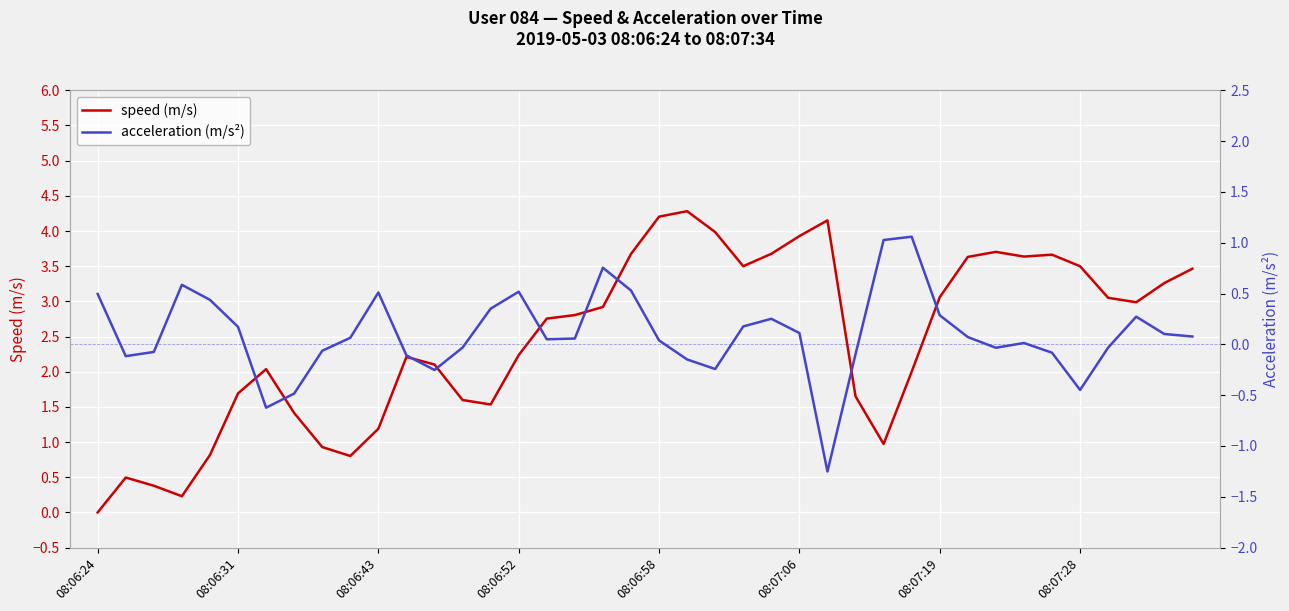

Which has a higher value, 21 or 08:07:28?

21